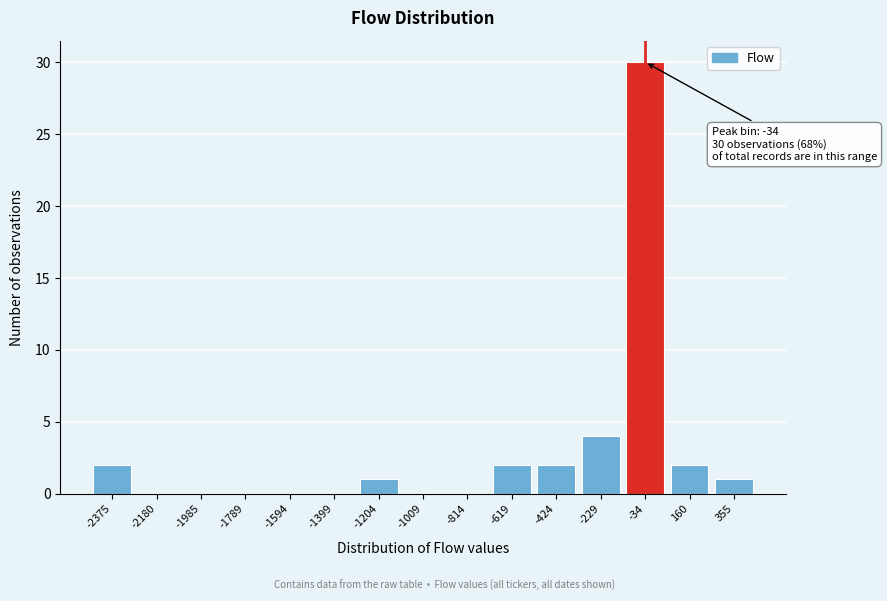

Reading right to left, what are all the values shown in this chart?

355=1	160=2	-34=30	-229=4	-424=2	-619=2	-814=0	-1009=0	-1204=1	-1399=0	-1594=0	-1789=0	-1985=0	-2180=0	-2375=2